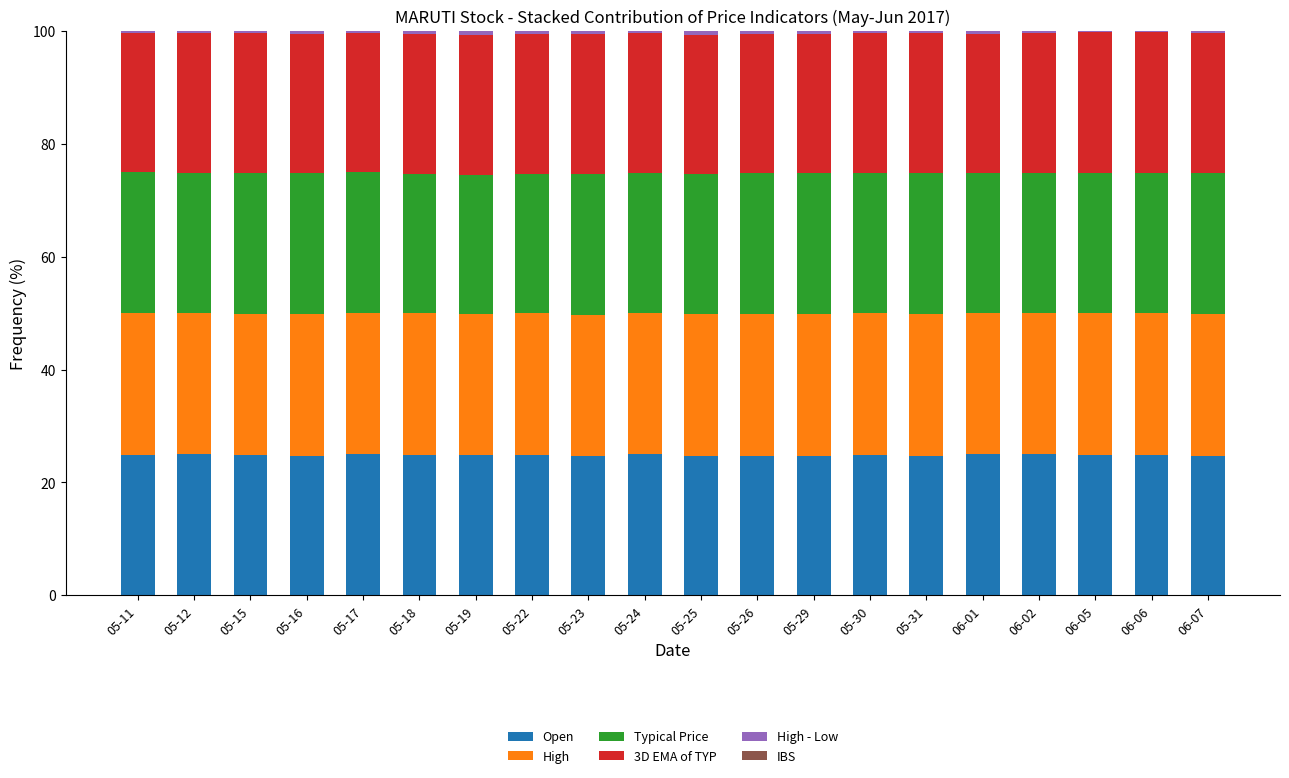

What is the maximum value for Open?

25.0